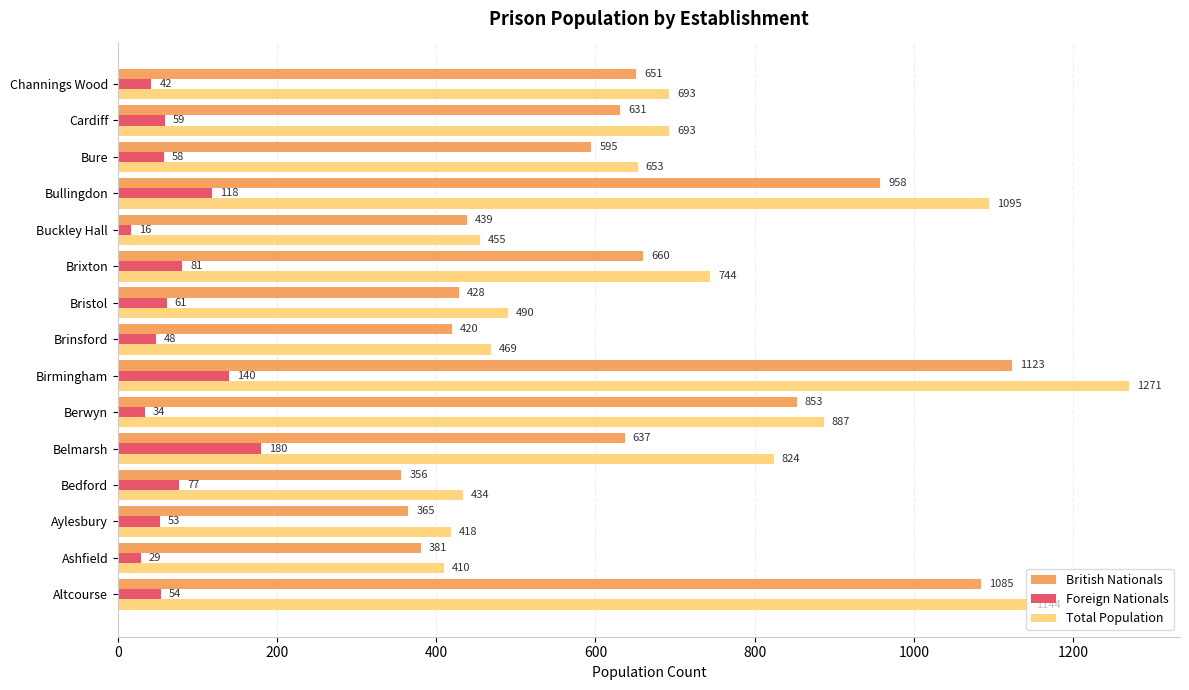

At which category is the sum across all series the highest?

Birmingham